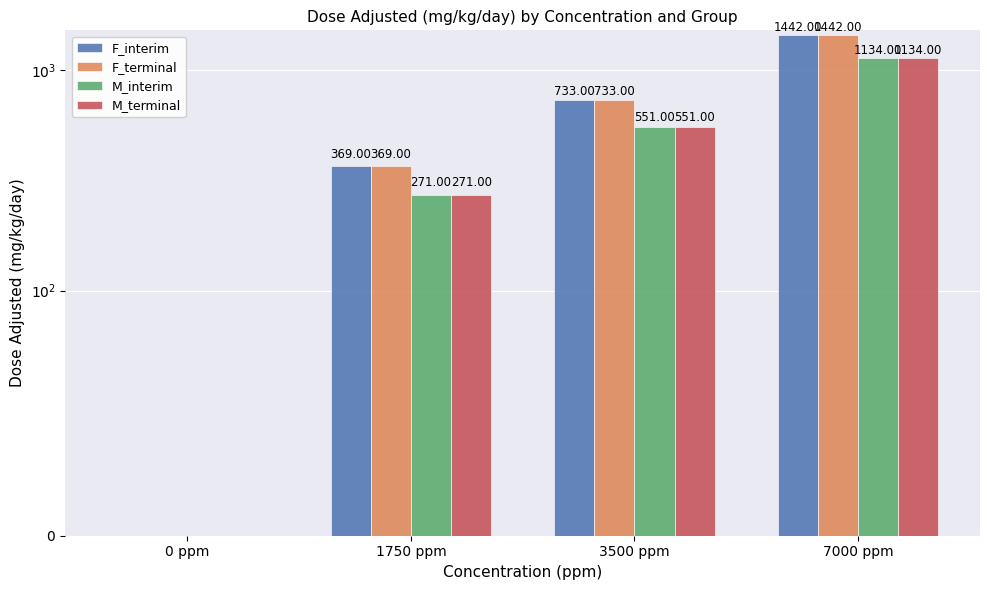

What is the difference between the second highest and second lowest values in the F_terminal series?

364